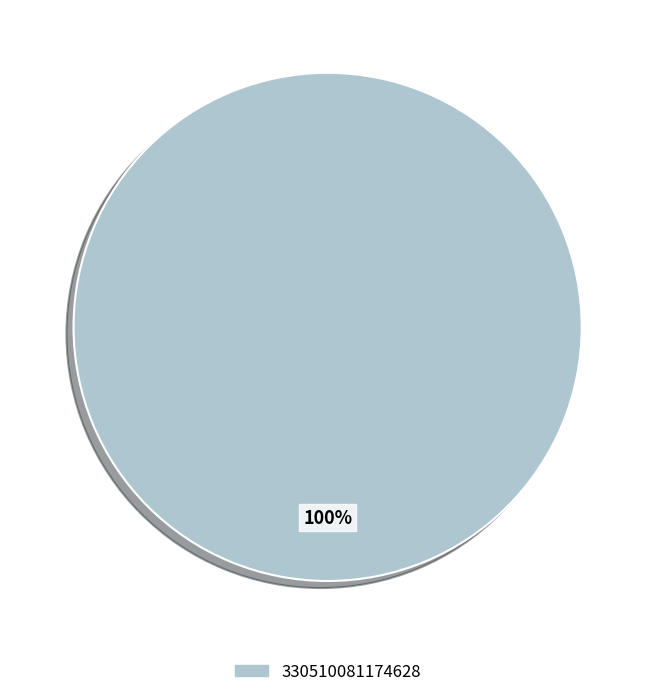

How many segments does this pie chart have?

1